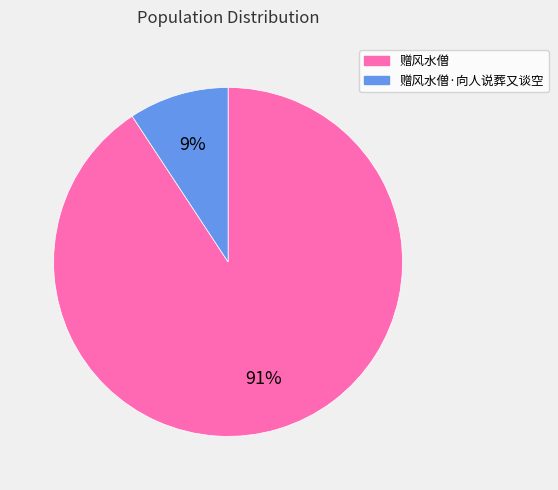

To the nearest percent, what is the combined percentage of 赠风水僧·向人说葬又谈空 and 赠风水僧?

100%